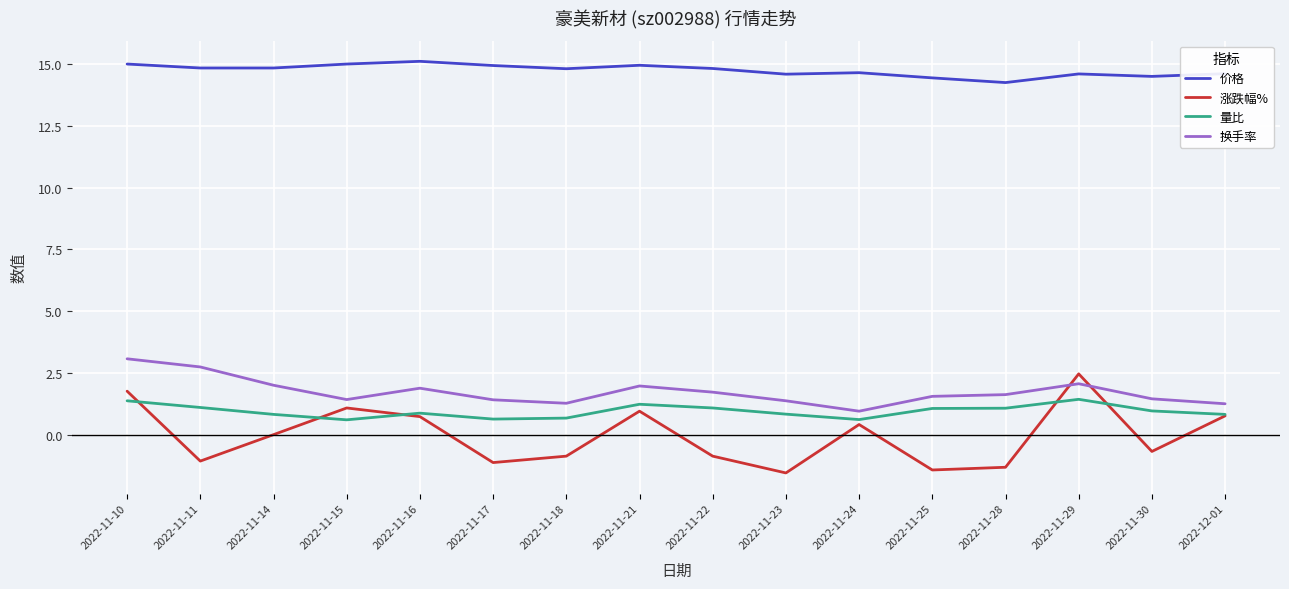

At which category is the sum across all series the highest?

2022-11-10